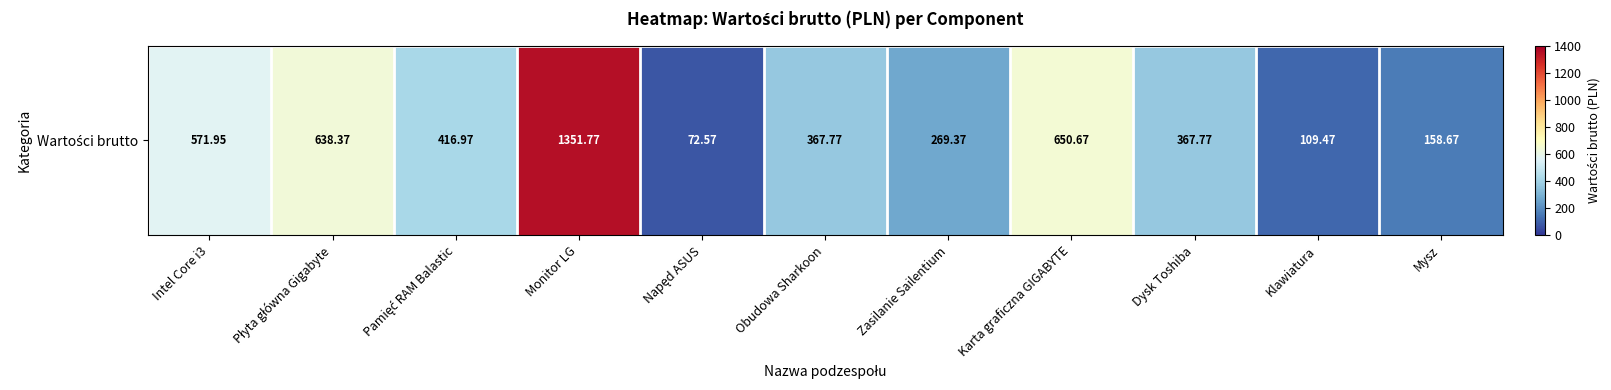

Rank the categories by value from lowest to highest.

Napęd ASUS, Klawiatura, Mysz, Zasilanie Sailentium, Obudowa Sharkoon, Dysk Toshiba, Pamięć RAM Balastic, Intel Core i3, Płyta główna Gigabyte, Karta graficzna GIGABYTE, Monitor LG